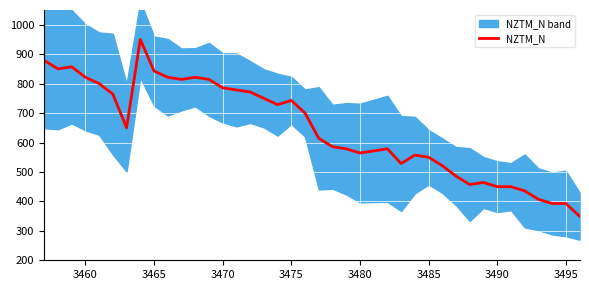

How many lines are shown in the chart?

1